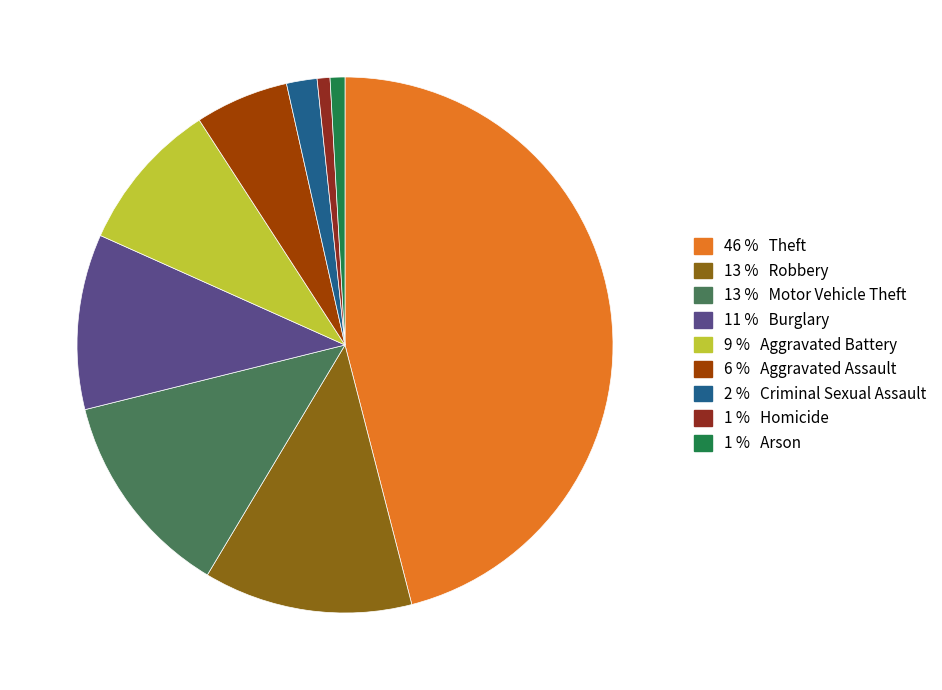

Does any single category account for the majority?

No